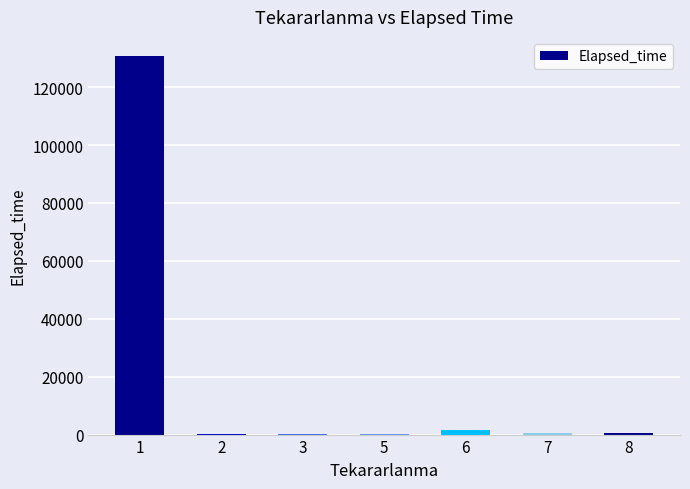

Which label corresponds to the largest value in the chart?

1